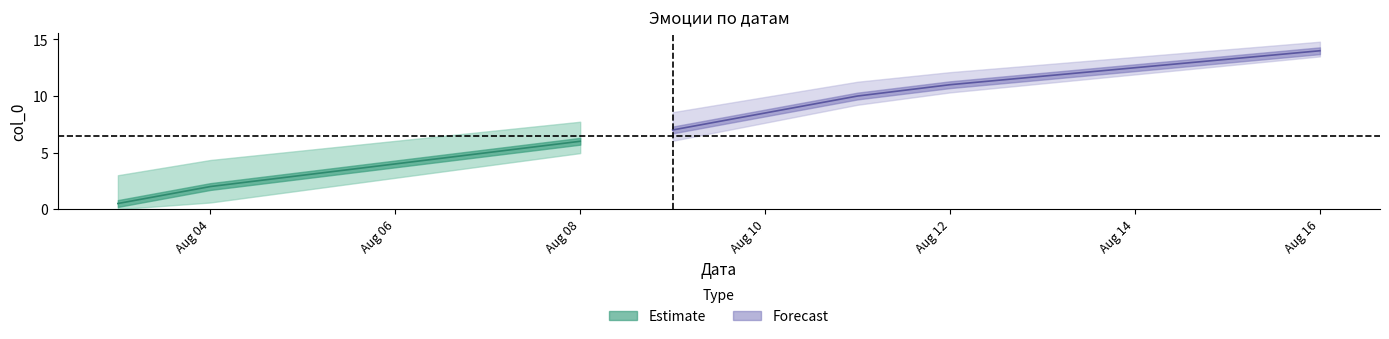

True or false: mid and upper cross at least once.

False